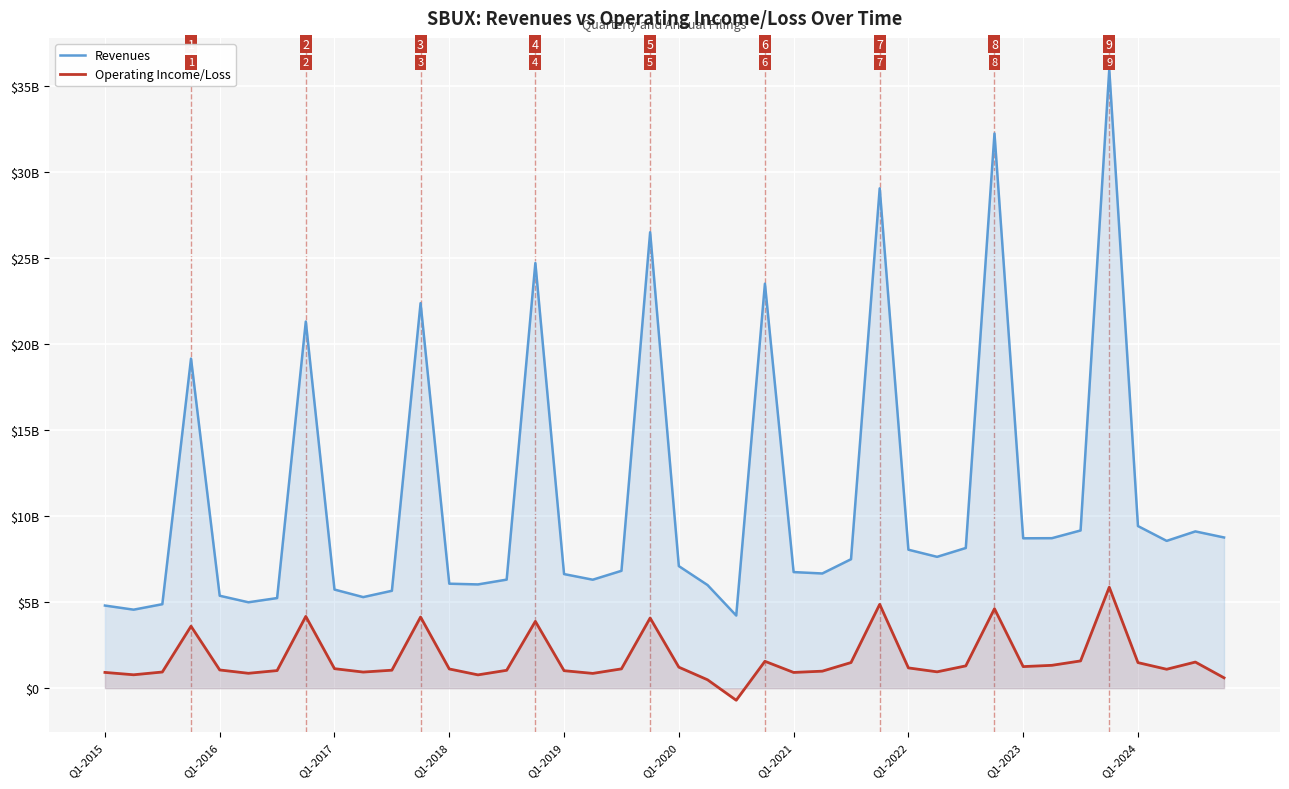

What are all the series names shown in the legend?

Revenues, Operating Income/Loss